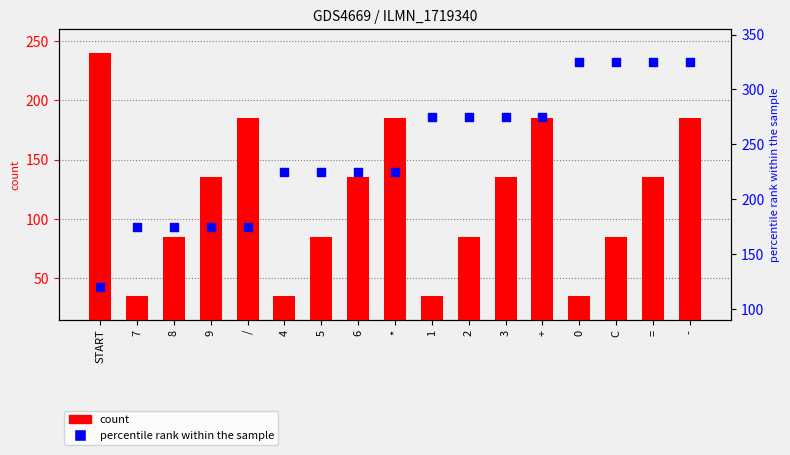

Is the value of count at 9 greater than the value of percentile rank within the sample at +?

No